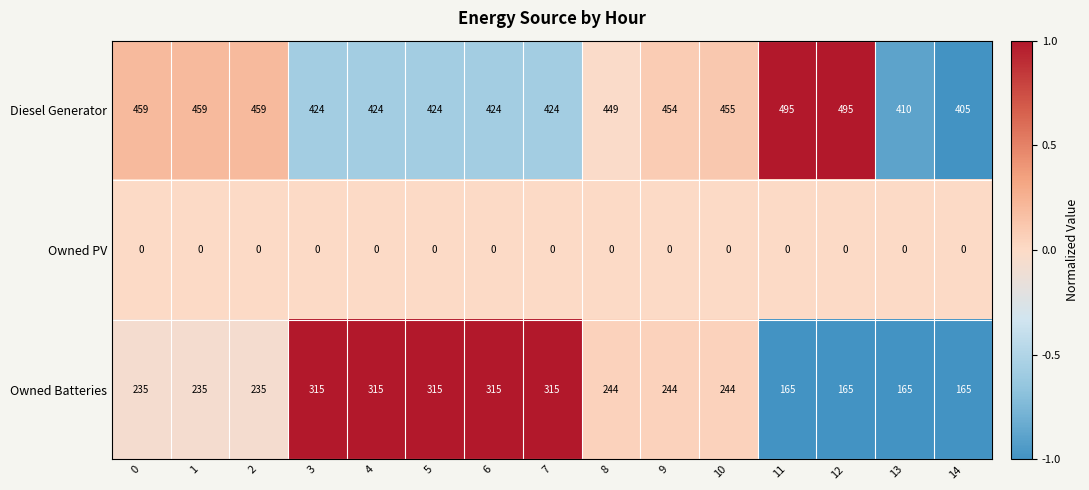

Rank the series by their average value, from lowest to highest.

Owned PV, Owned Batteries, Diesel Generator